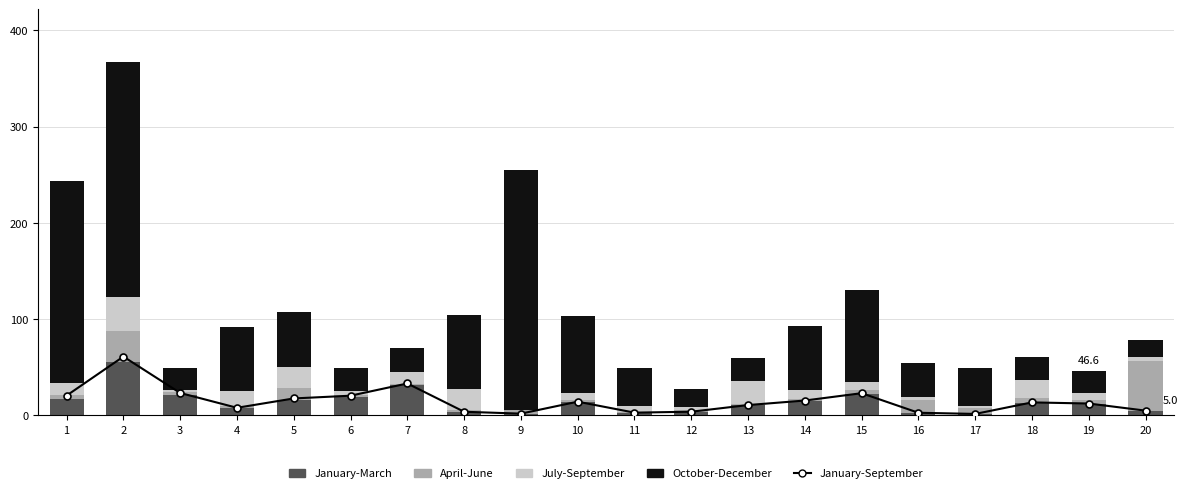

Reading left to right, what are all the values shown in this chart?

January-September: 20.6	61.1	23.3	7.9	17.6	20.5	33.2	3.8	1.9	14.3	2.9	3.9	10.8	15.5	23.1	2.8	1.6	13.5	12.4	5.0
January-March: 17.2	55.5	21.2	7.2	16.5	19.3	31.5	3.6	1.8	13.6	2.8	3.7	10.3	14.9	22.3	2.7	1.5	13.2	12.0	4.9
April-June: 3.5	32.0	3.2	2.1	11.9	2.0	1.5	2.0	3.7	2.5	0.6	1.5	1.9	2.2	3.7	13.6	6.6	5.3	4.4	51.5
July-September: 13.1	35.2	2.0	16.0	21.6	4.5	12.6	22.3	0.2	7.6	5.9	3.8	23.4	9.3	9.0	2.8	1.7	17.9	6.8	4.5
October-December: 209.9	244.3	23.0	66.3	57.8	23.4	24.2	76.6	249.3	79.2	39.5	18.3	24.5	66.3	95.1	35.1	39.5	24.5	23.4	17.7